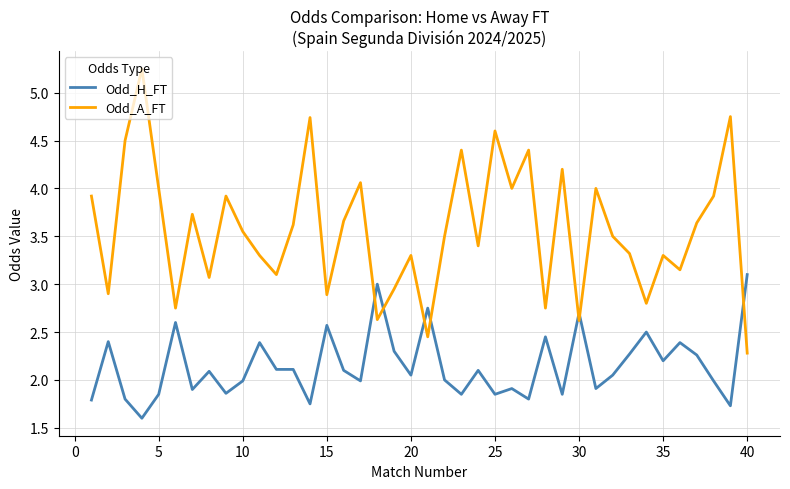

True or false: Odd_A_FT and Odd_H_FT intersect in this chart.

True